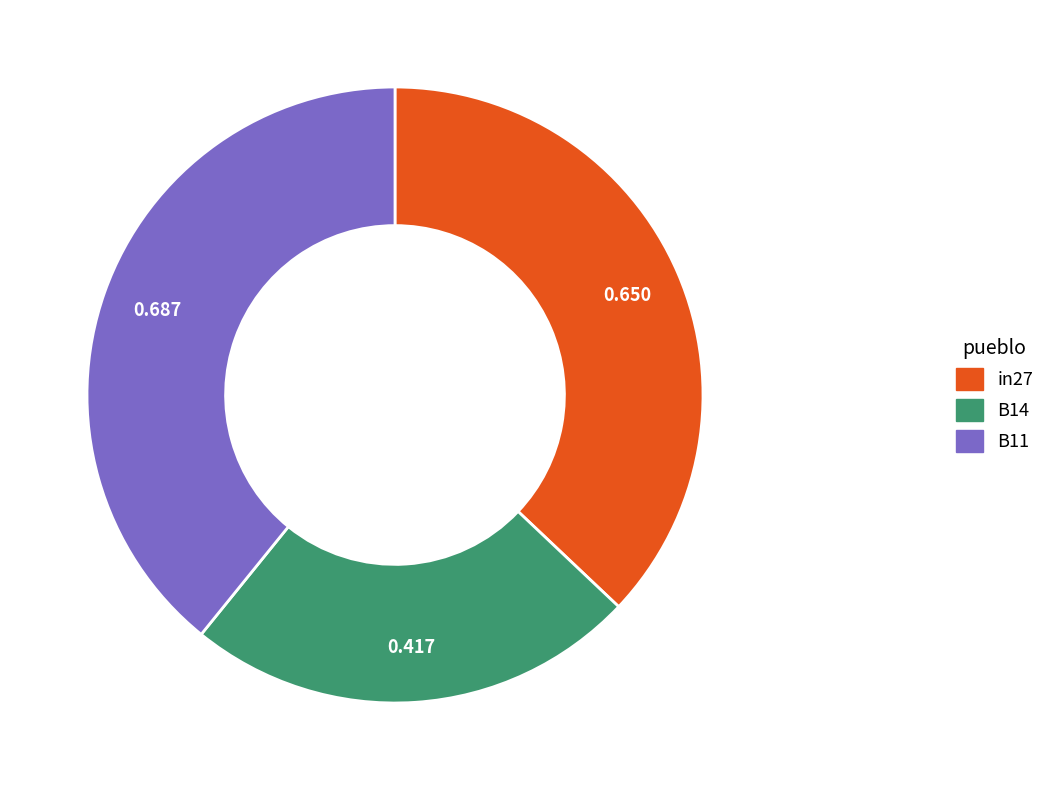

Is there a majority slice in this chart?

No